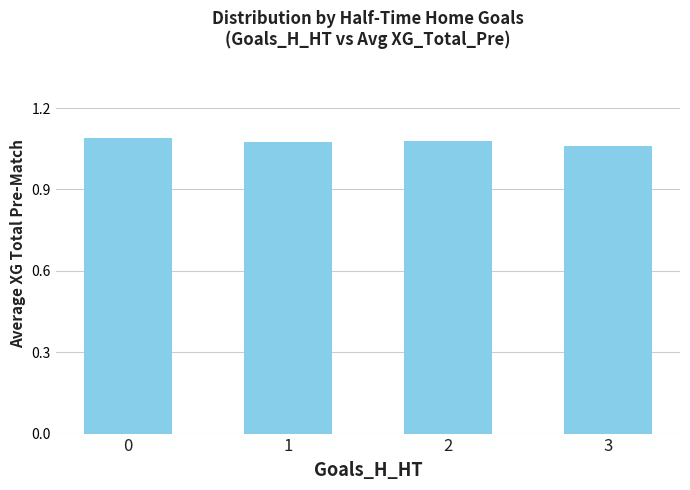

What is the sum of the values at 1 and 2?

2.2